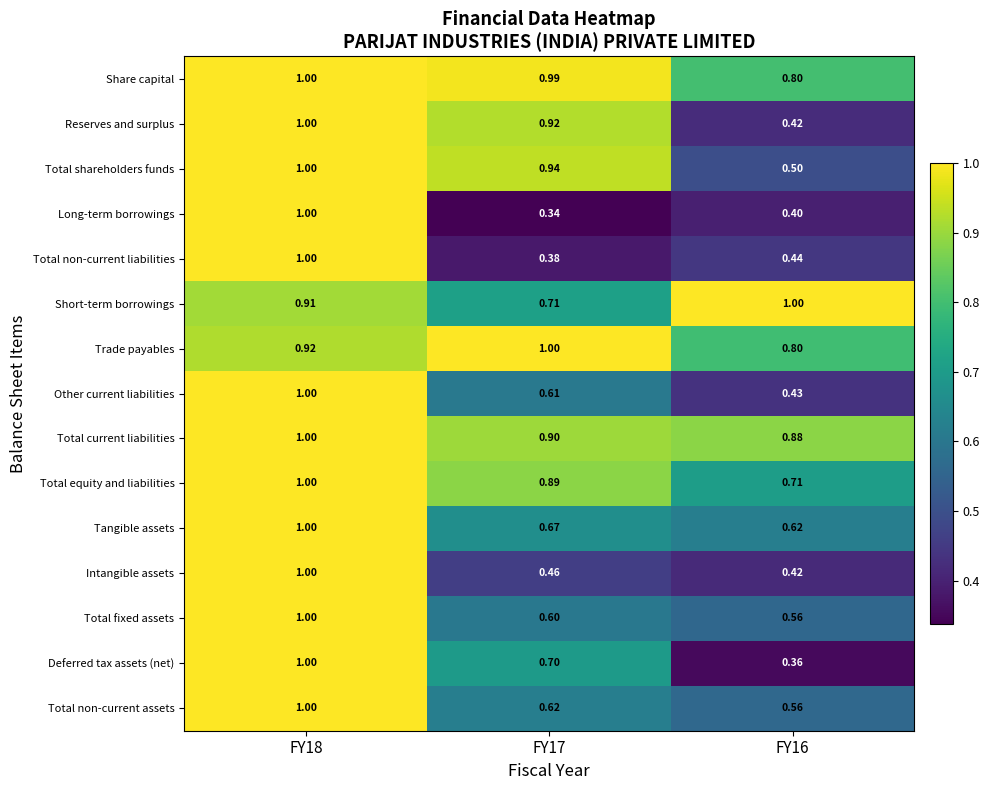

Is the value of Reserves and surplus at FY16 greater than the value of Short-term borrowings at FY16?

No